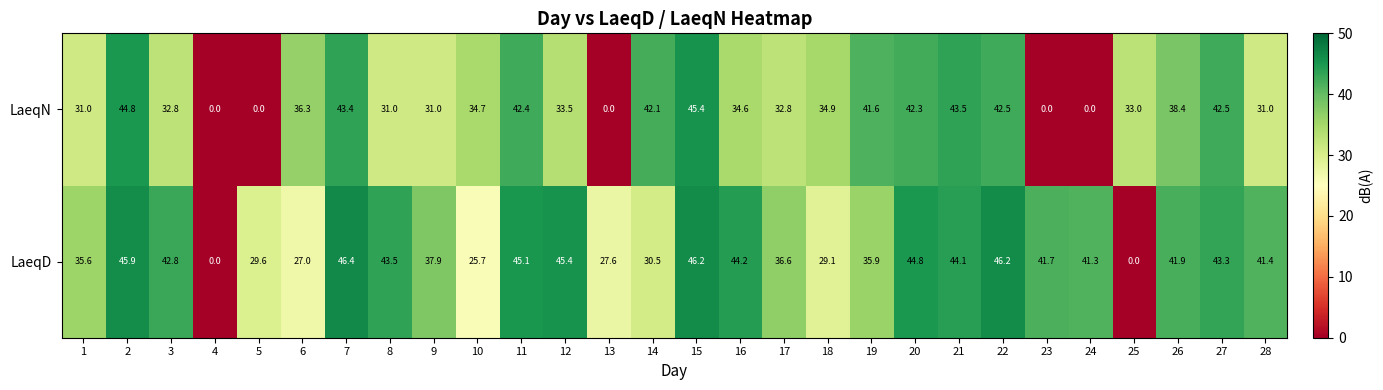

How many values in LaeqD are above zero?

26